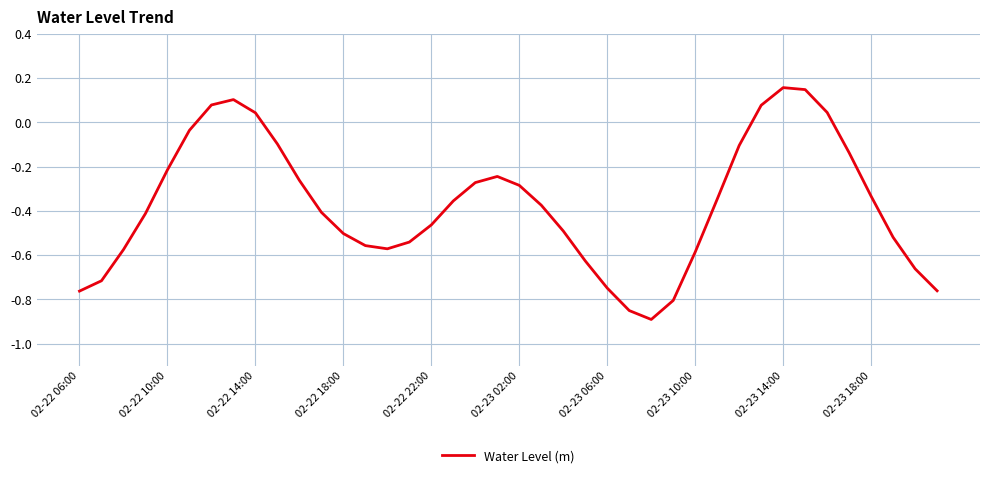

How many points are lower than both their immediate neighbors (excluding endpoints)?

2